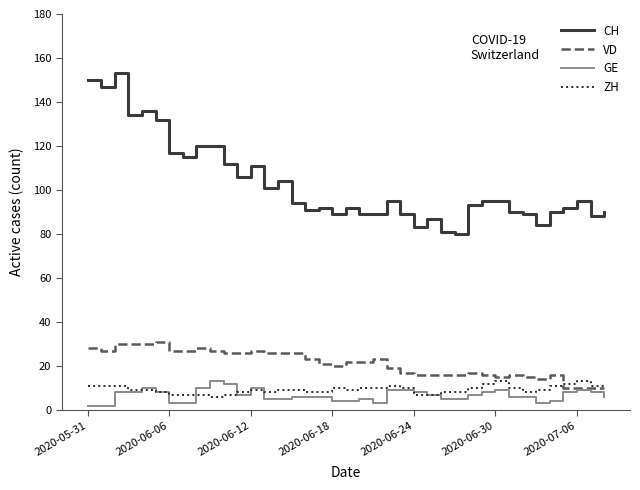

Which series has the largest total across all categories?

CH